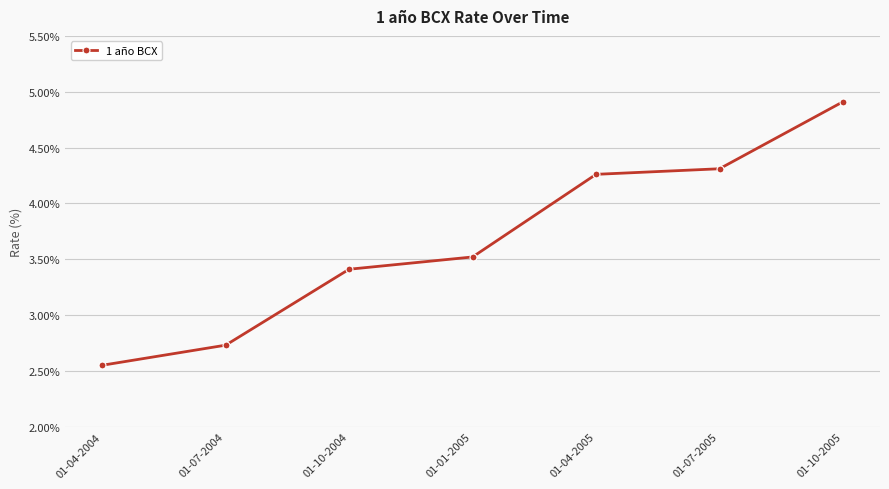

Where is the data nearest to the value 3?

01-07-2004